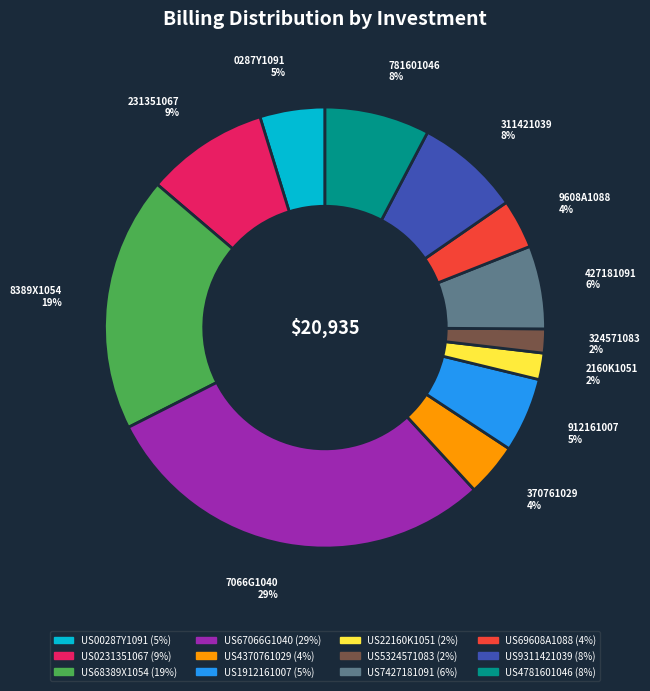

To the nearest percent, what is the combined percentage of US4781601046 and US4370761029?

12%